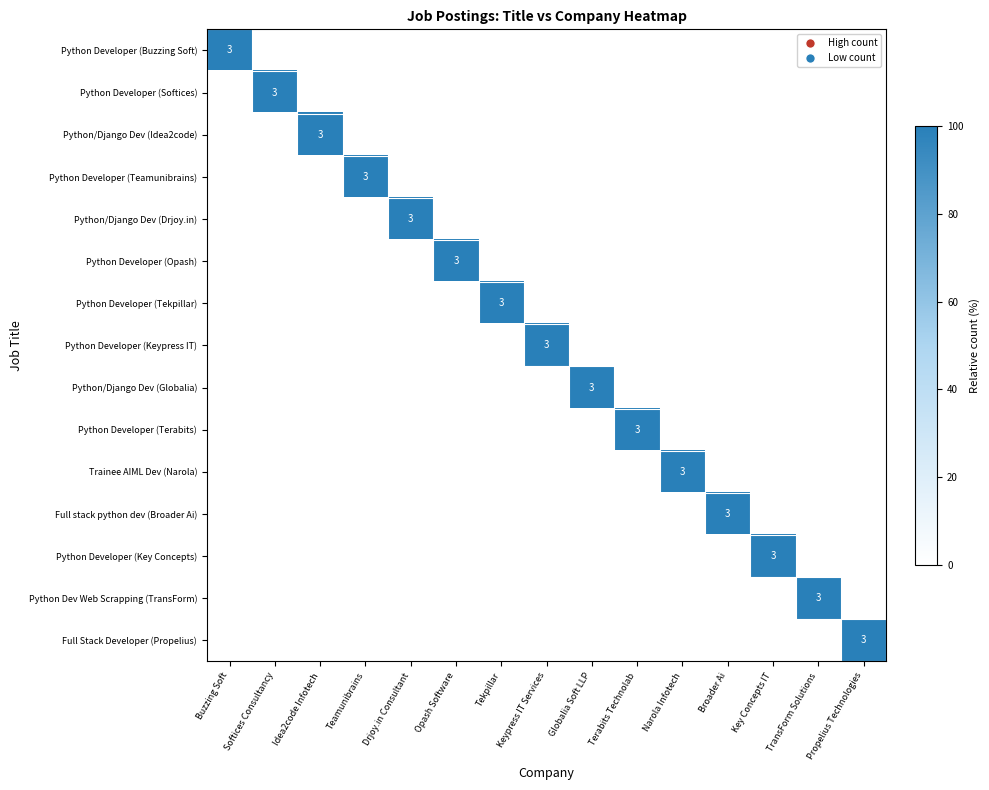

The Full stack python dev (Broader Ai) series shows 5 at Broader Ai. True or false?

False